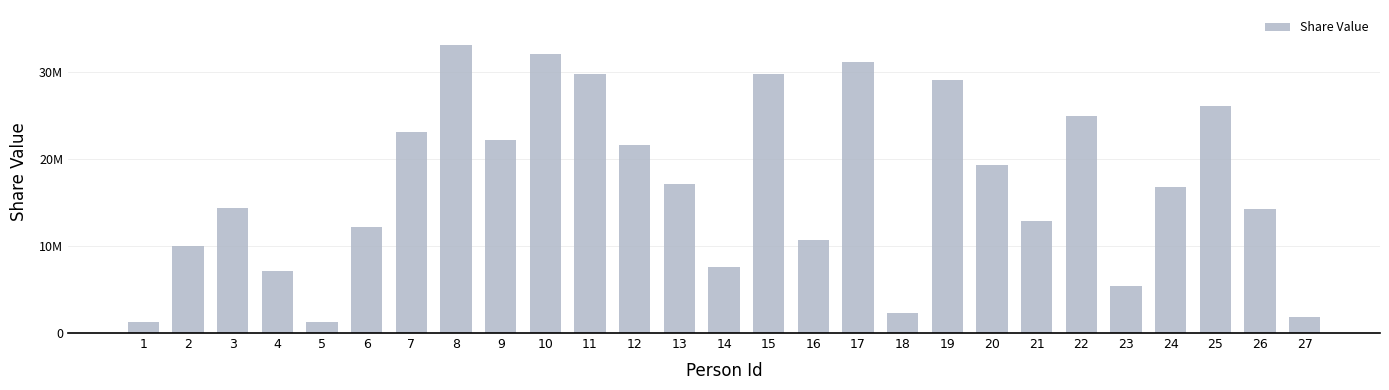

Are the bars horizontal?

No